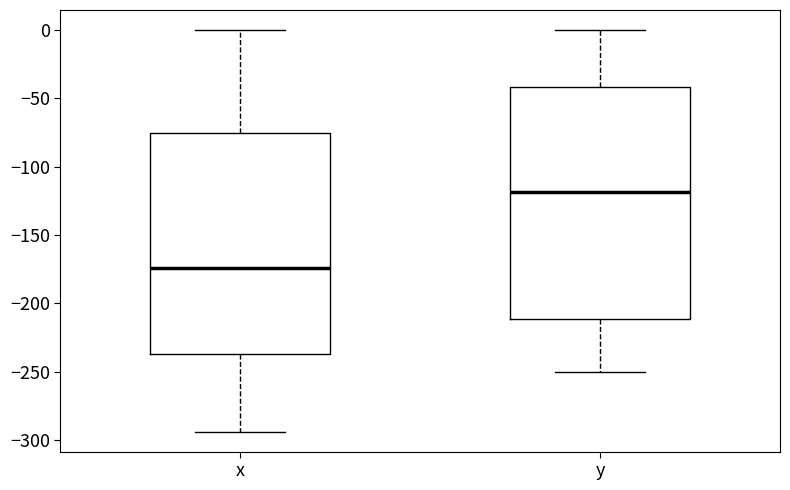

Reading left to right, transcribe this box plot: for each box, give where its median line is, the range the box spans, and where its two whiskers end, as read against the y-axis. The values are not printed on the chart, so give them approximately, as read against the axis.

x: median -175, box -235 to -75, whiskers -295 to 0
y: median -120, box -210 to -40, whiskers -250 to 0